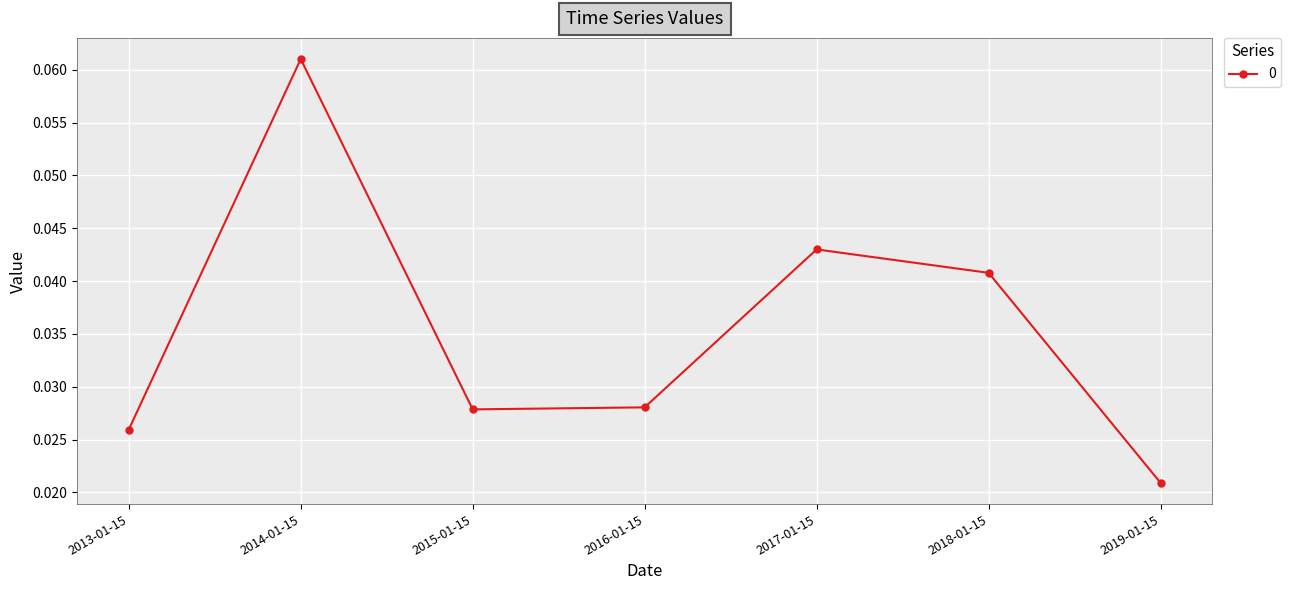

What position from the right is 2015-01-15?

5